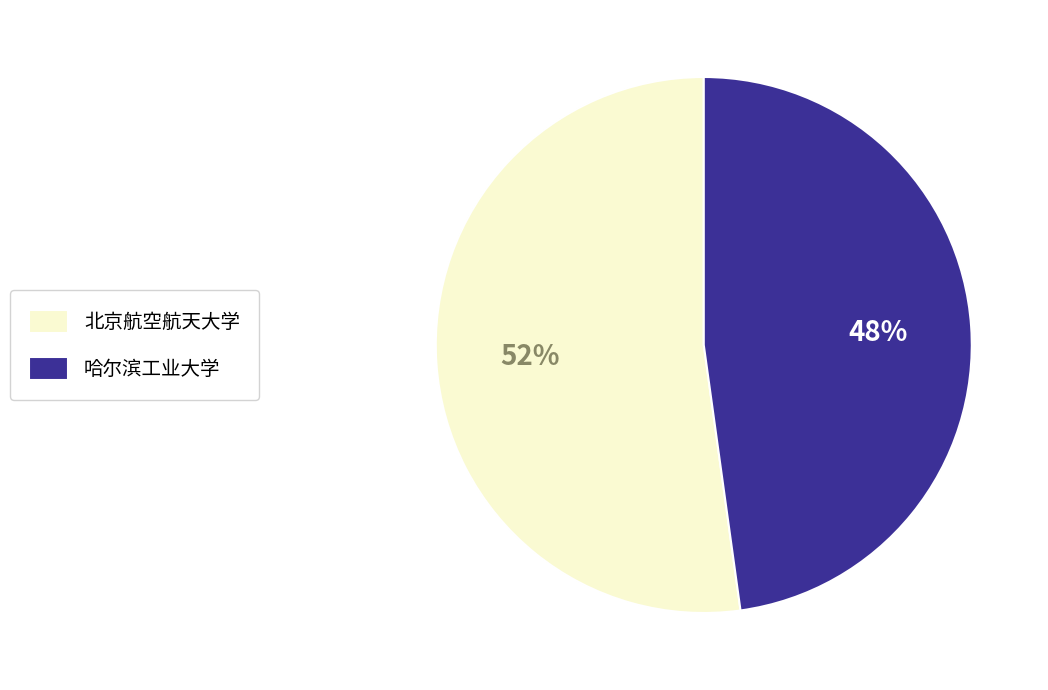

The 哈尔滨工业大学 slice represents 38% of the pie. True or false?

False